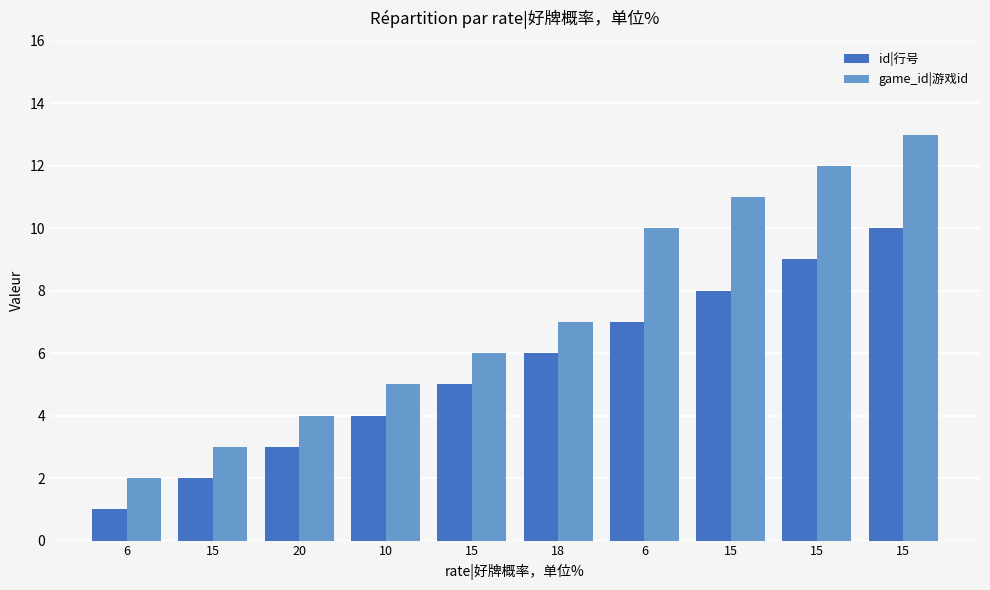

What is the sum of the id|行号 values at 20 and 15?

13